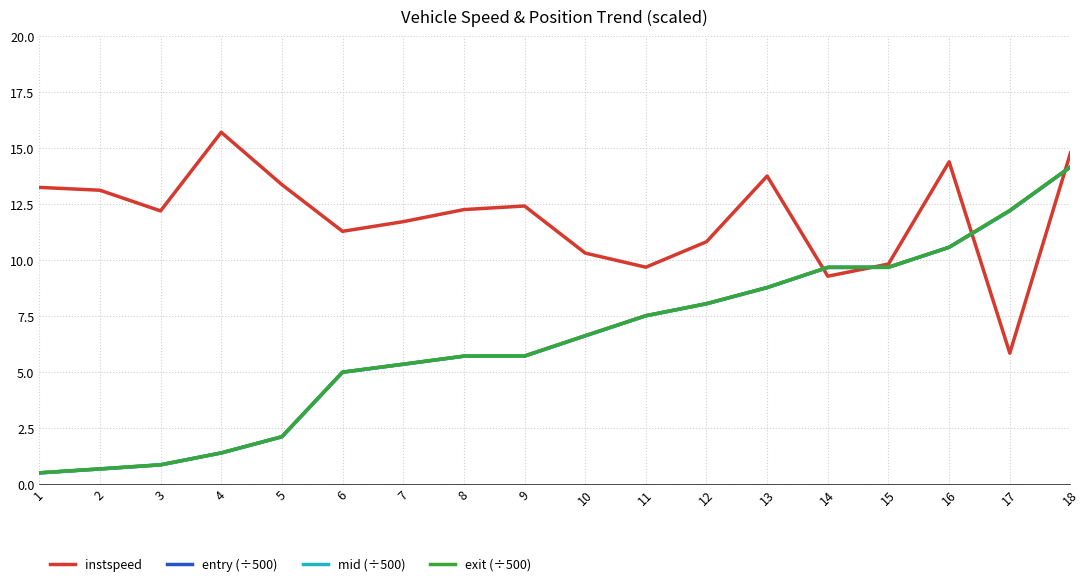

Is it true that mid (÷500) equals 10.0 at 8?

False